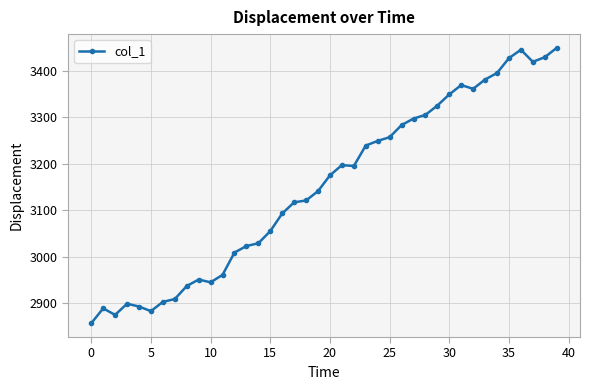

What is the value of the 37th point from the left?

3445